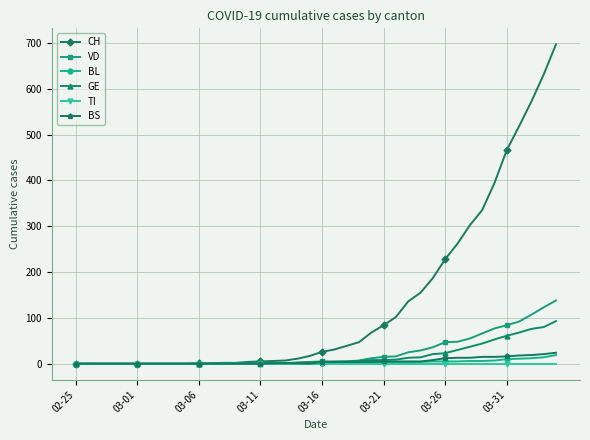

How many lines are shown in the chart?

6